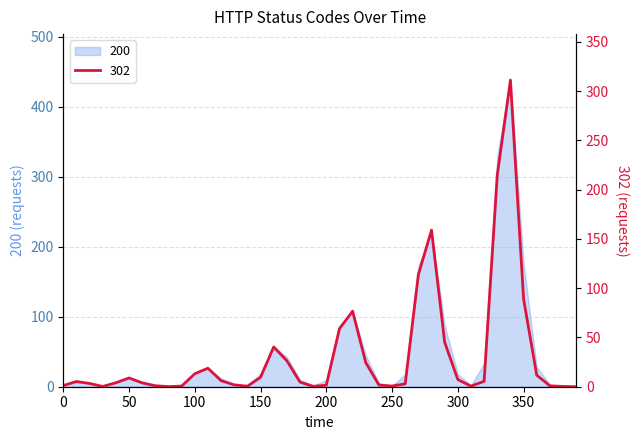

Does the chart have visible grid lines?

Yes